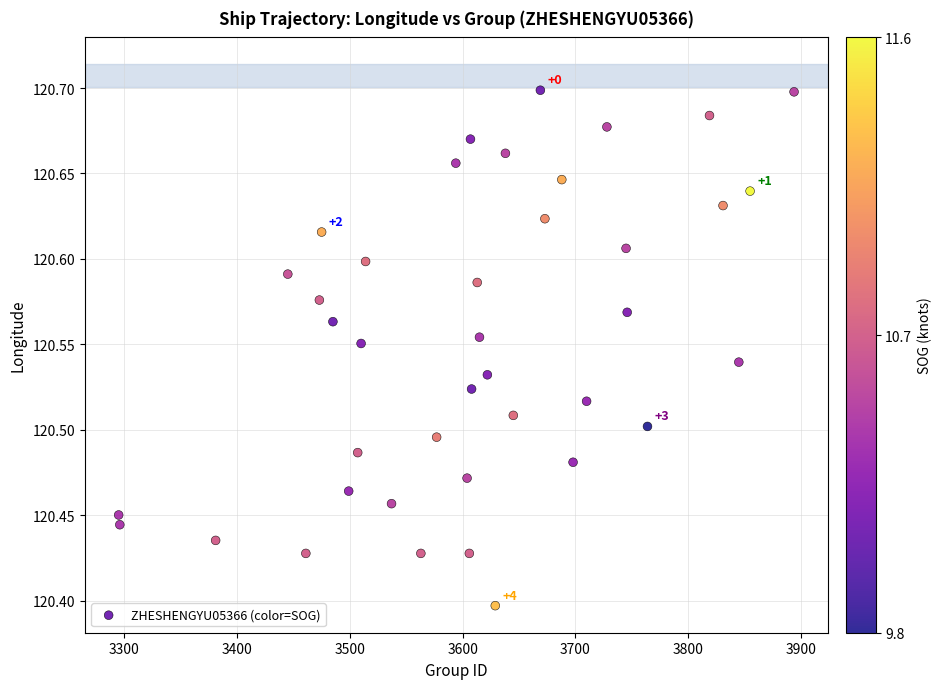

What is the range of Y values (max minus min)?

0.3